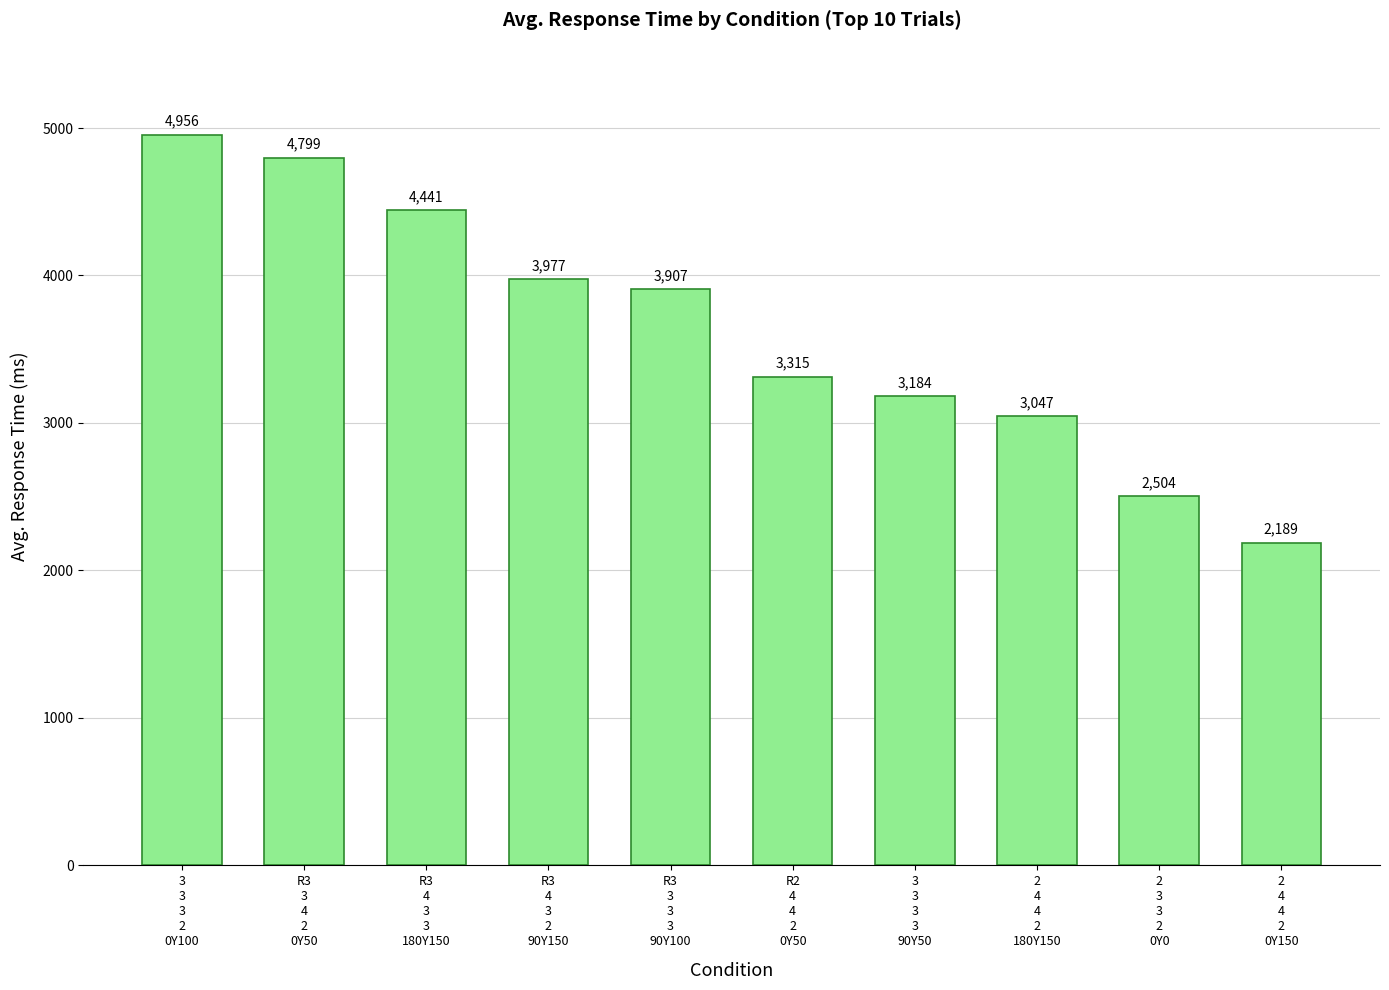

List the labels in order of value, largest first.

3
3
3
2
0Y100, R3
3
4
2
0Y50, R3
4
3
3
180Y150, R3
4
3
2
90Y150, R3
3
3
3
90Y100, R2
4
4
2
0Y50, 3
3
3
3
90Y50, 2
4
4
2
180Y150, 2
3
3
2
0Y0, 2
4
4
2
0Y150